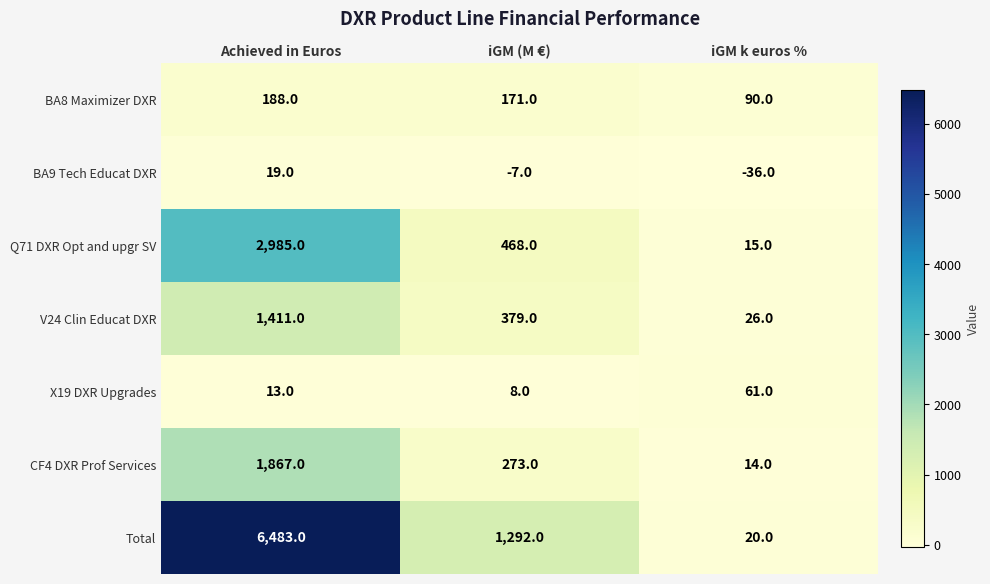

What is the smallest value displayed?

-36